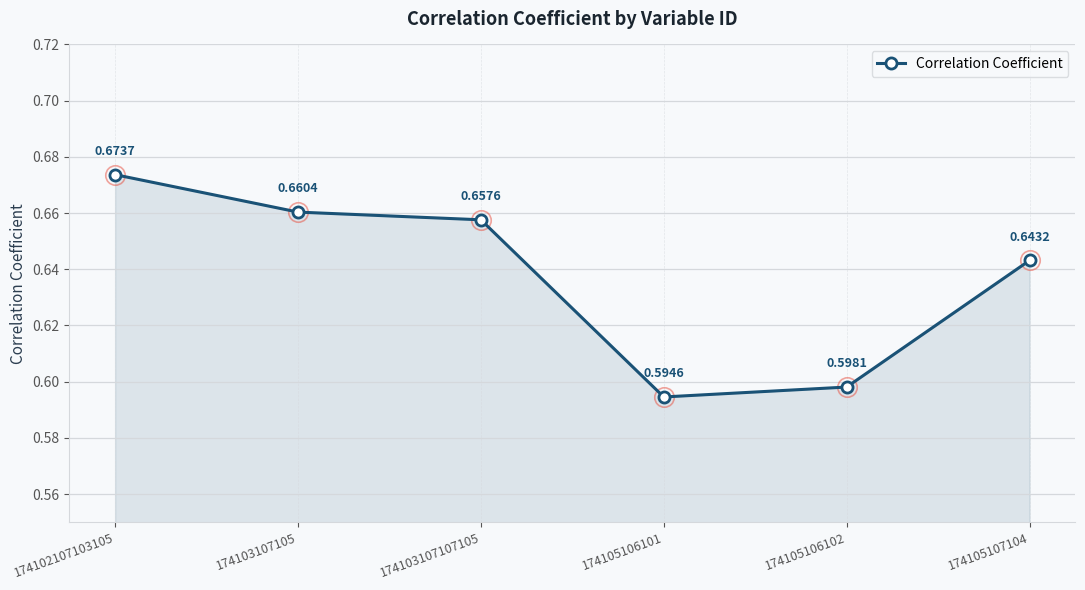

Where is the first local minimum?

174105106101